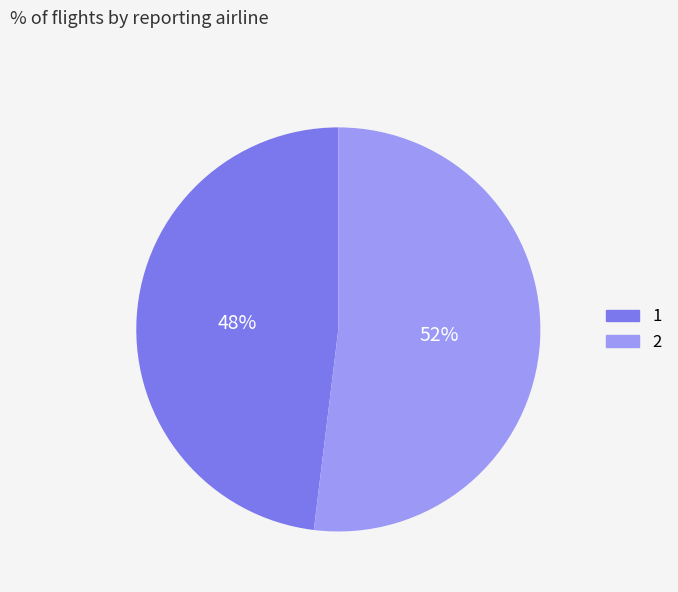

Rank the categories by value from highest to lowest.

2, 1